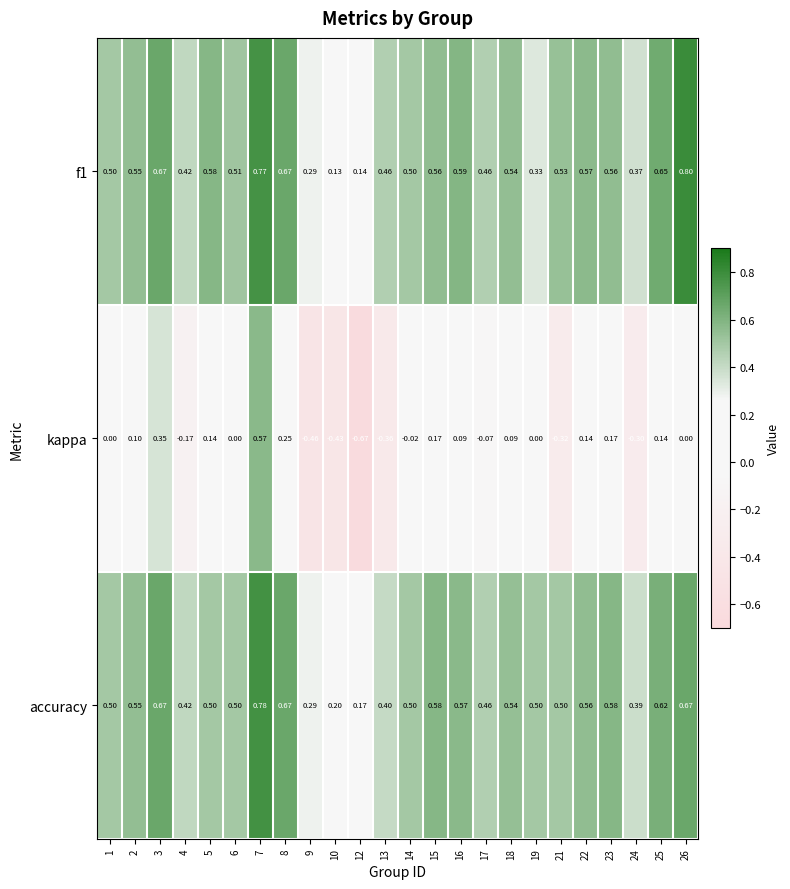

Between 14 and 22, which series saw the biggest shift?

kappa